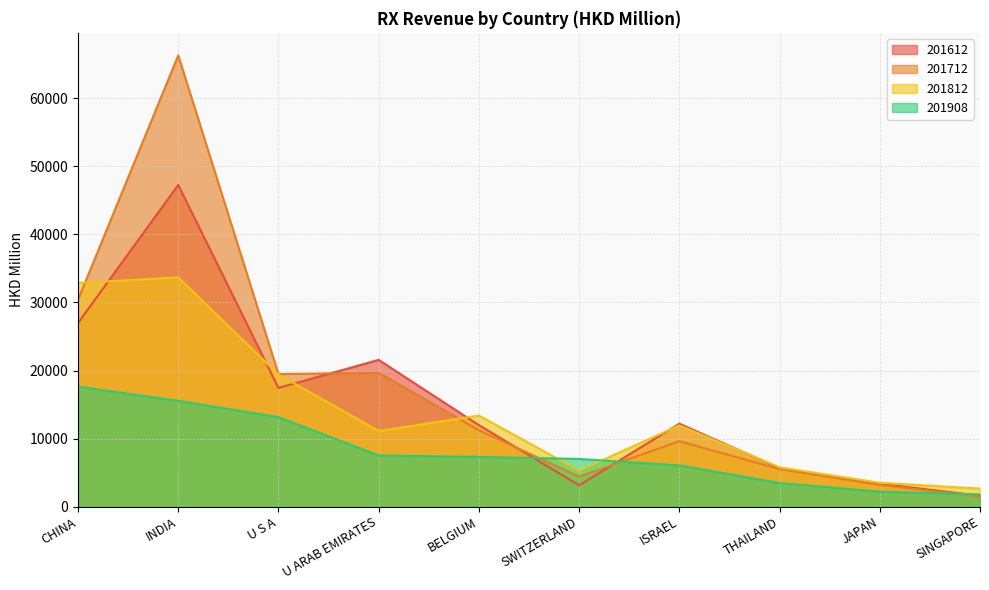

Between which two adjacent categories do 201812 and 201908 first intersect?

BELGIUM and SWITZERLAND